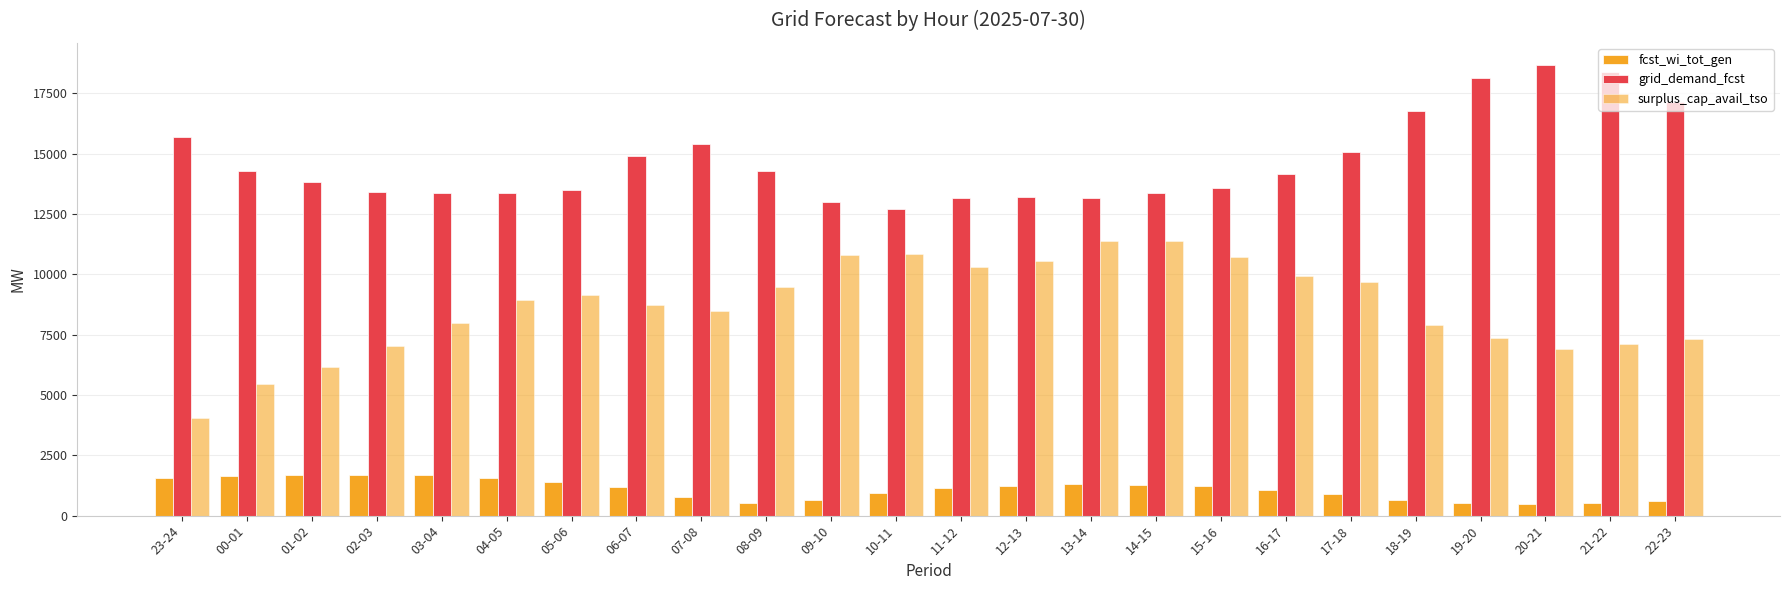

Rank the categories by grid_demand_fcst value from highest to lowest.

20-21, 21-22, 19-20, 22-23, 18-19, 23-24, 07-08, 17-18, 06-07, 08-09, 00-01, 16-17, 01-02, 15-16, 05-06, 02-03, 03-04, 04-05, 14-15, 12-13, 13-14, 11-12, 09-10, 10-11